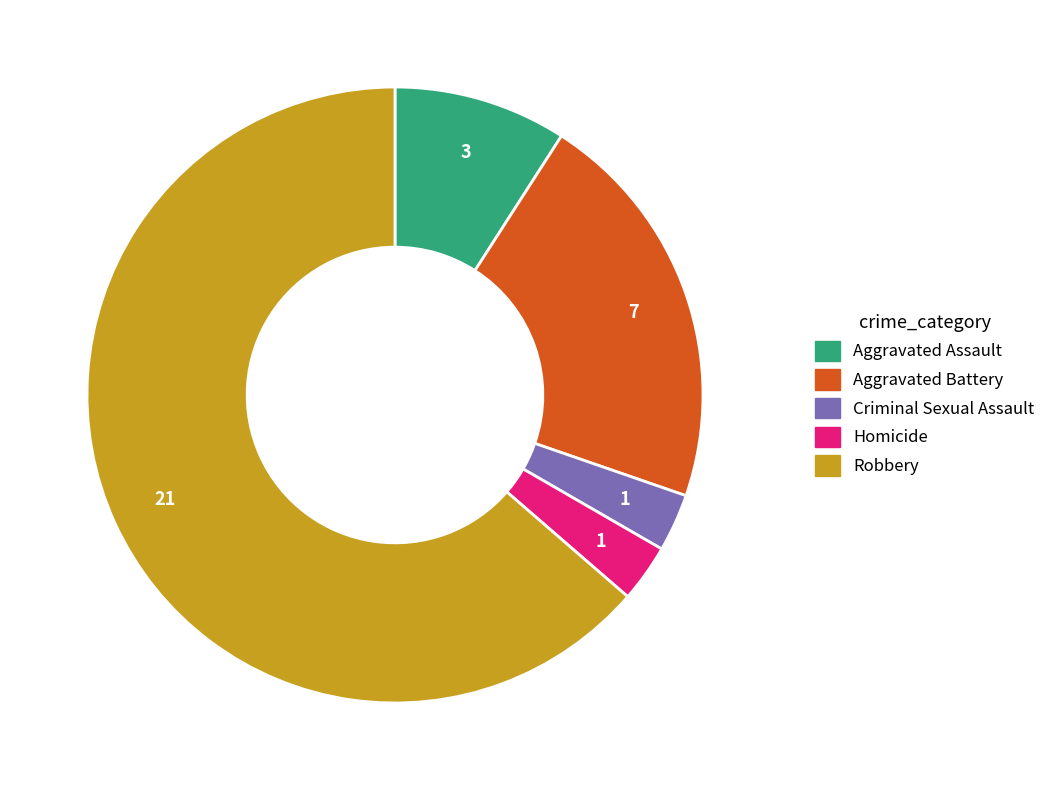

How many slices are in this pie chart?

5